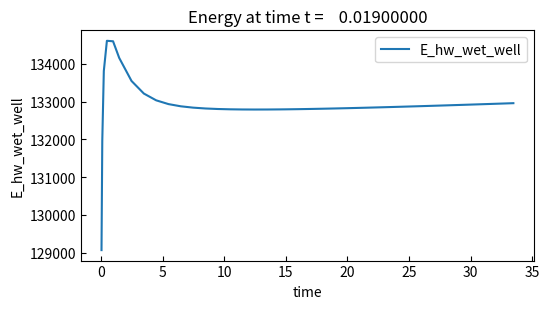

What is the difference between the maximum and minimum values?

5546.1